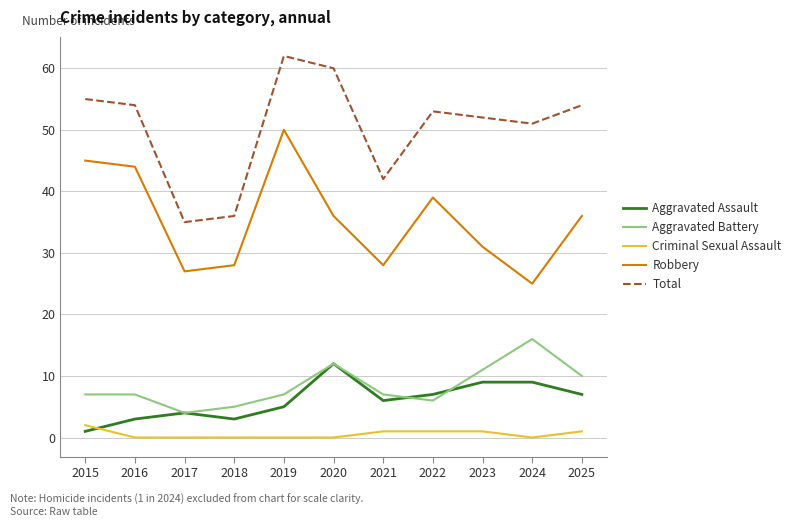

What is the difference between the second highest and minimum values in the Aggravated Battery series?

8